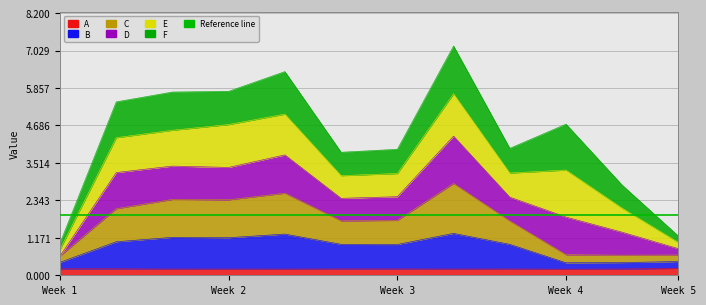

What is the value of the B point at the 7th from the left?

1.0